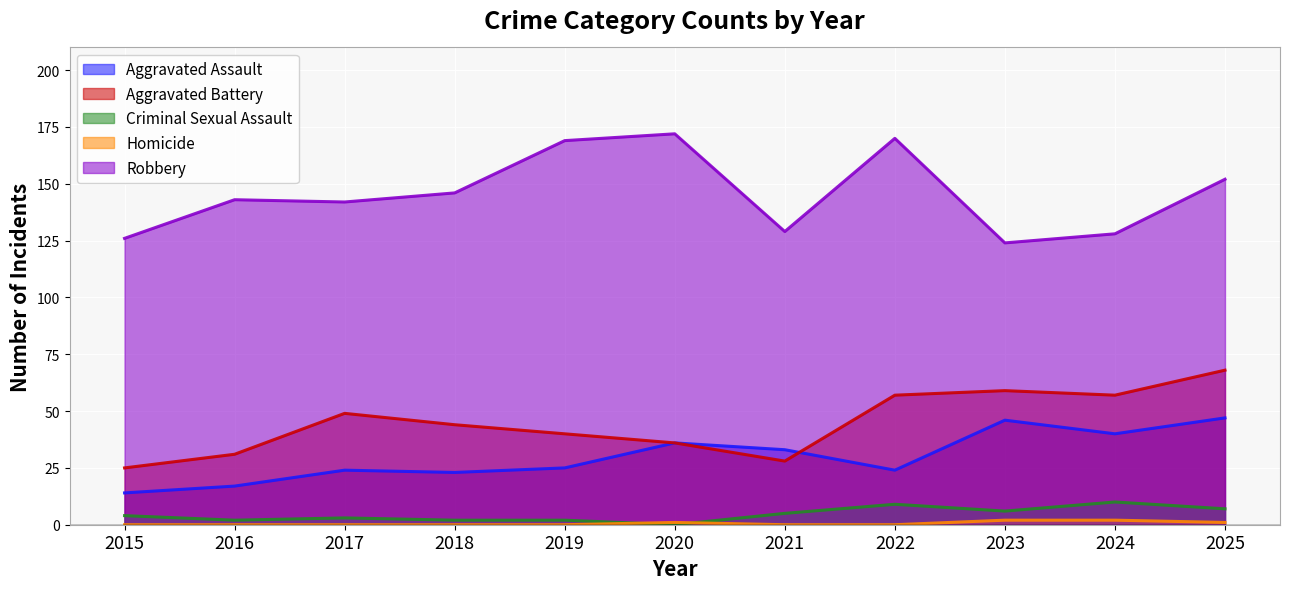

How many Homicide values are between 0 and 1?

9